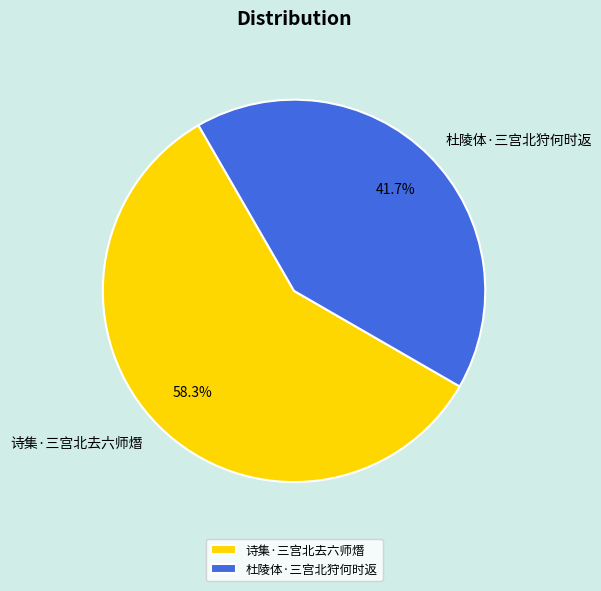

The 诗集·三宫北去六师熸 slice represents 47% of the pie. True or false?

False